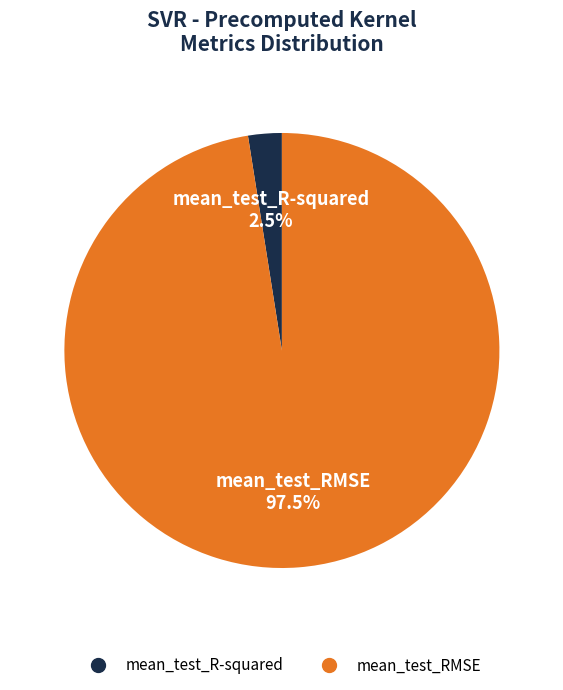

Rank the categories by value from highest to lowest.

mean_test_RMSE, mean_test_R-squared